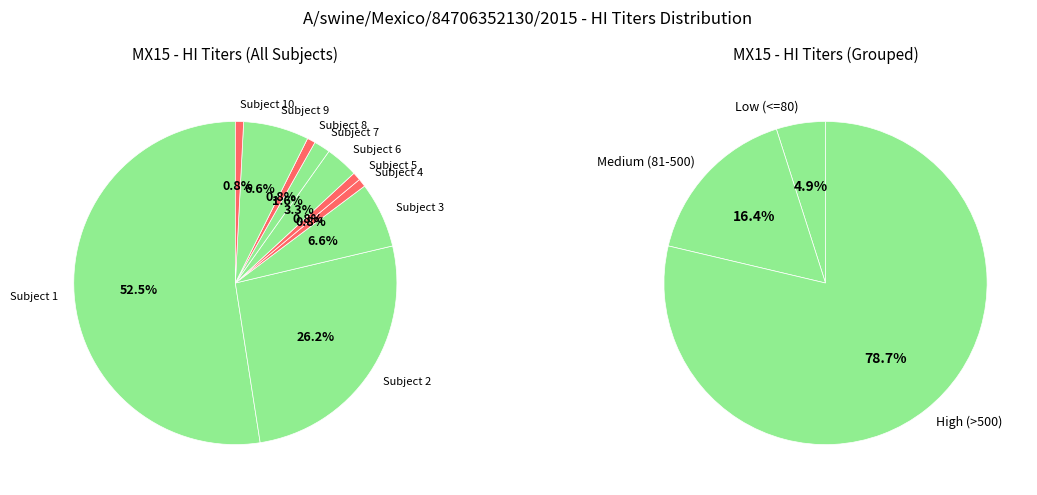

What portion of the pie excludes Subject 4?

99.2%